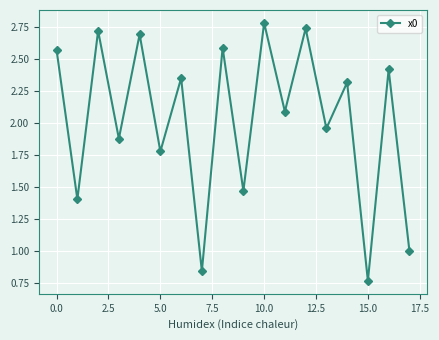

What is the sum of all values?

36.3